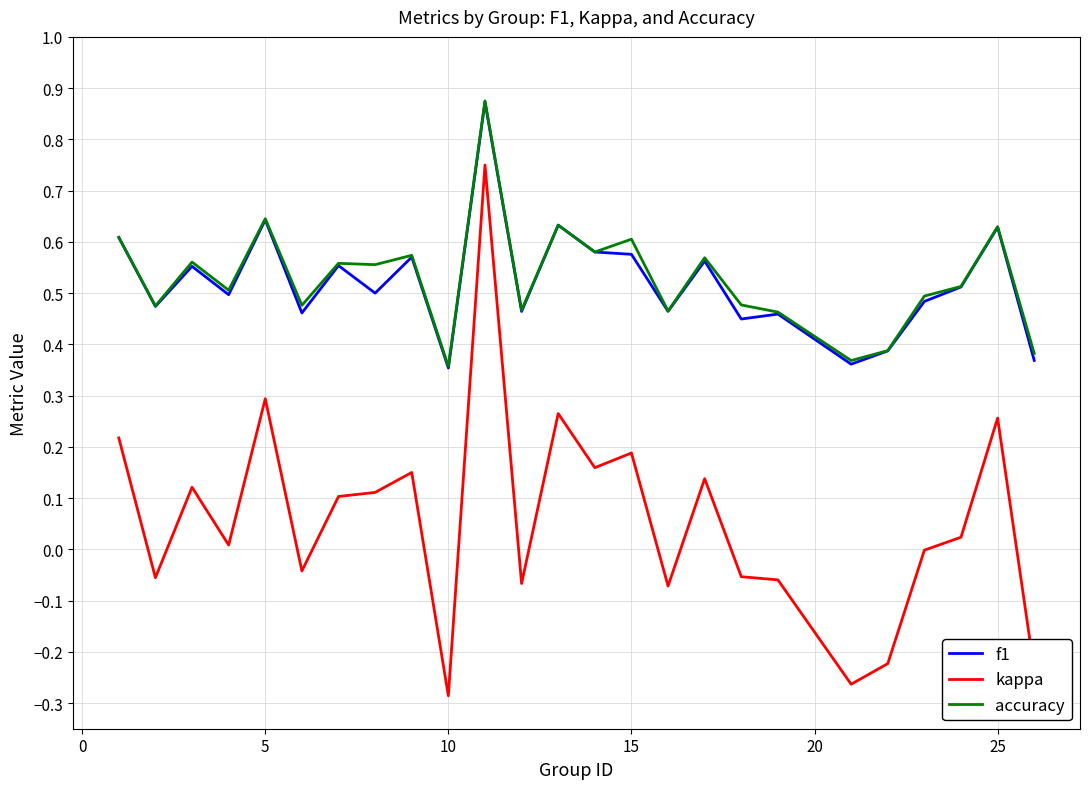

True or false: kappa and accuracy intersect in this chart.

False